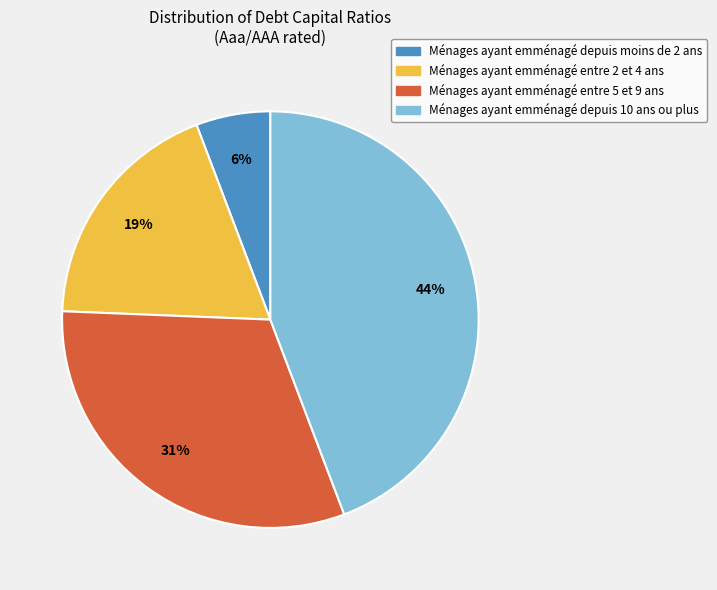

To the nearest percent, what is the average slice percentage?

25%